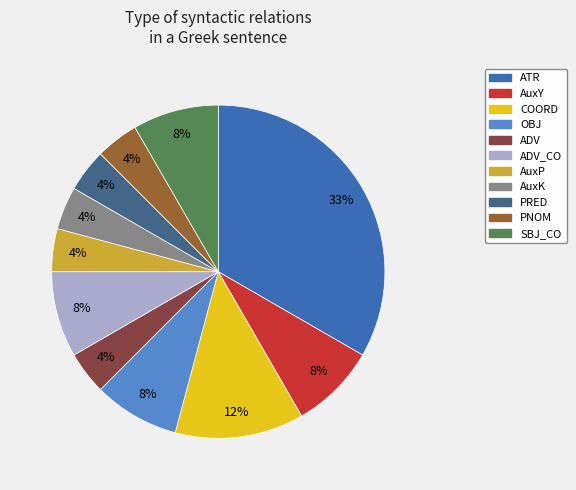

Does any single category account for the majority?

No